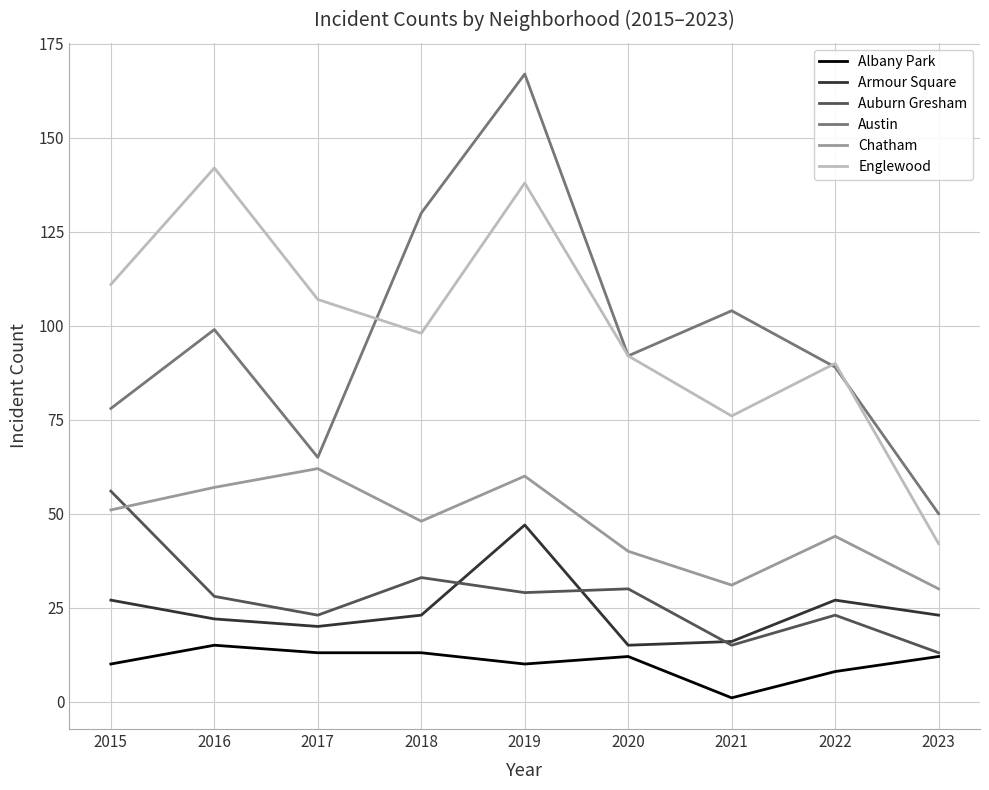

Is the value of Chatham at 2019 greater than the value of Englewood at 2020?

No